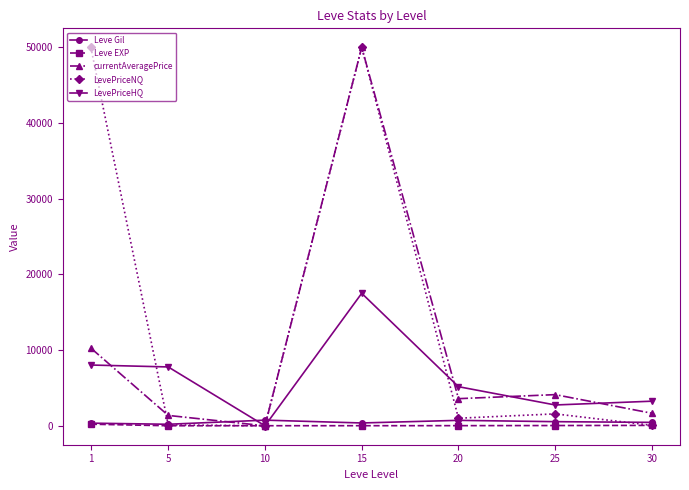

What is the difference between the LevePriceHQ values at 15 and 20?

12333.3